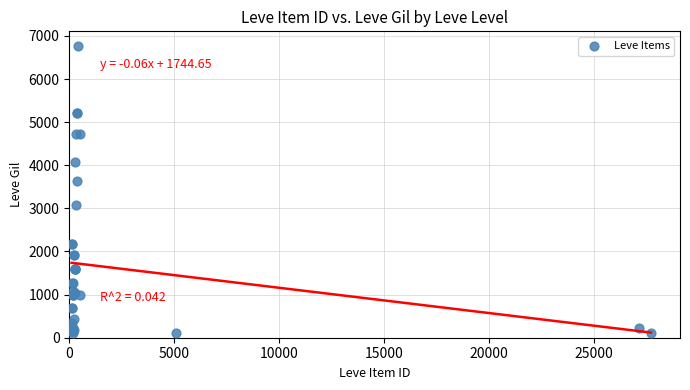

What Y value in the scatter plot is closest to 3441?

3639